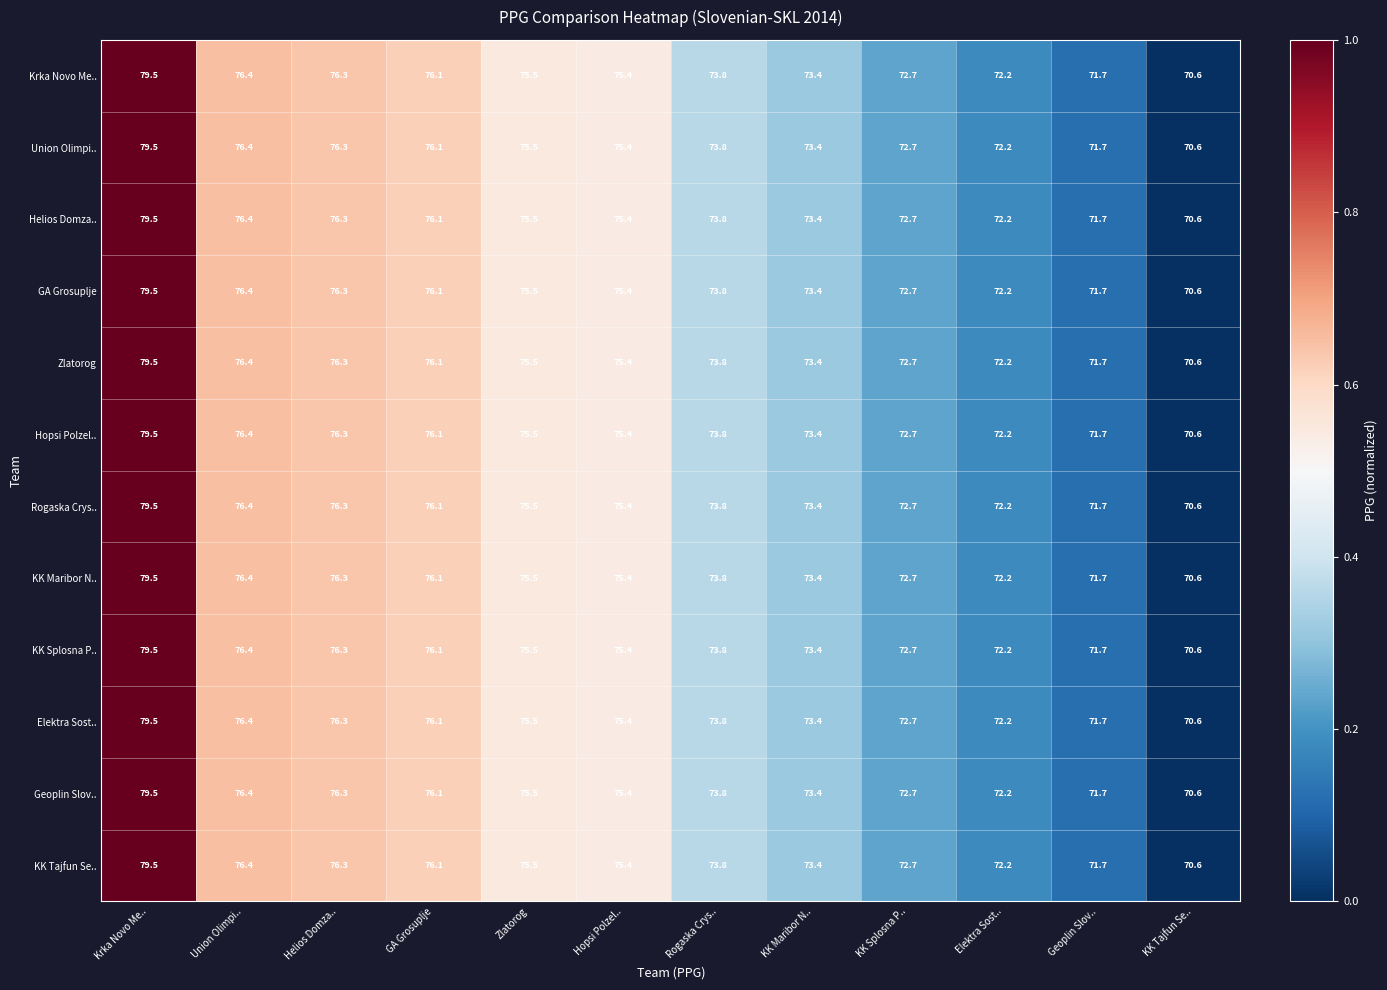

Count the number of categories in the chart.

12